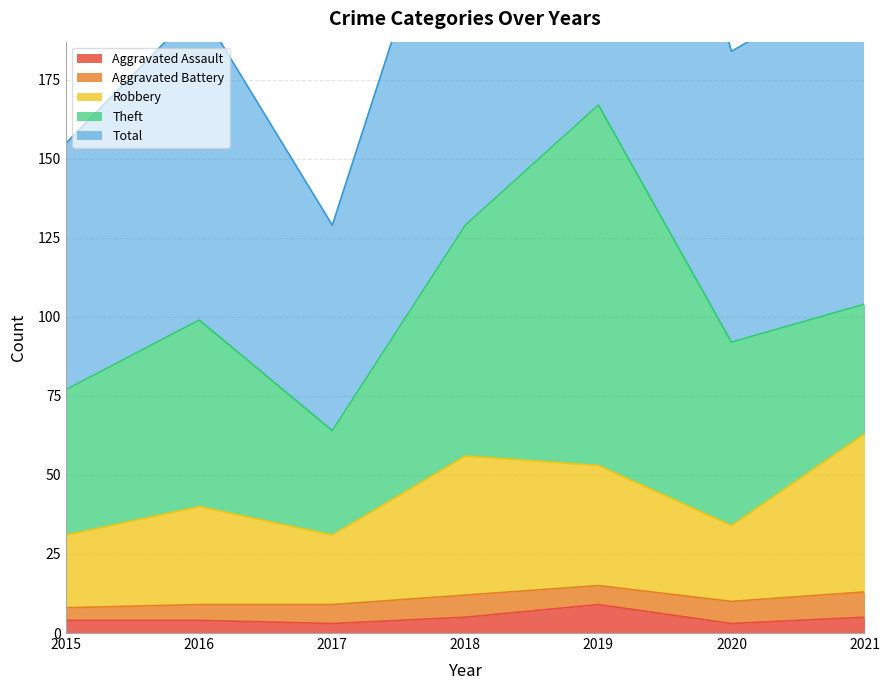

What is the minimum value shown in the chart?

3